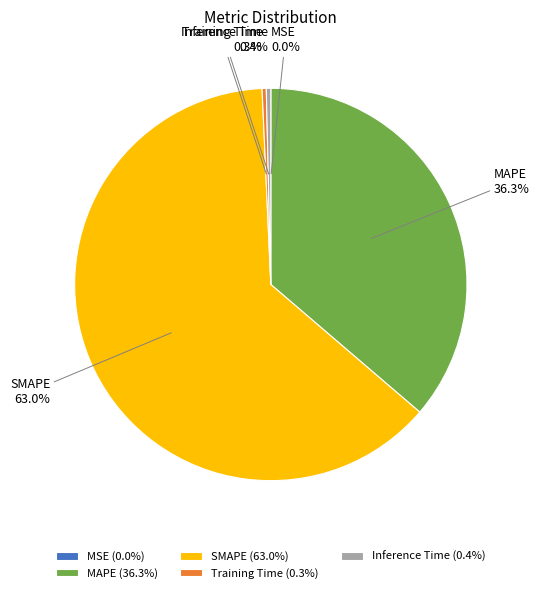

The Inference Time slice represents 0% of the pie. True or false?

True